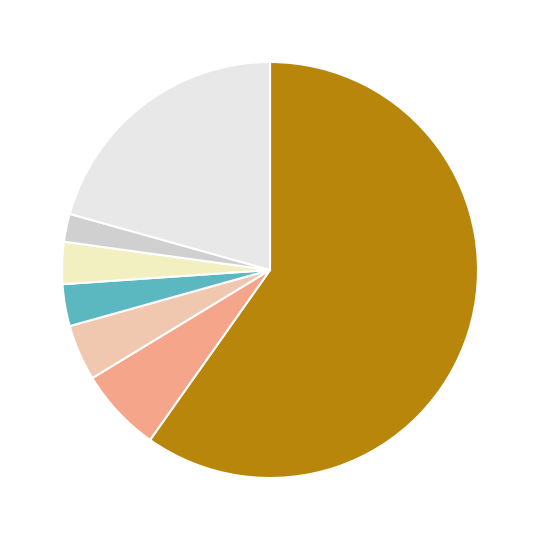

Is there a majority slice in this chart?

Yes